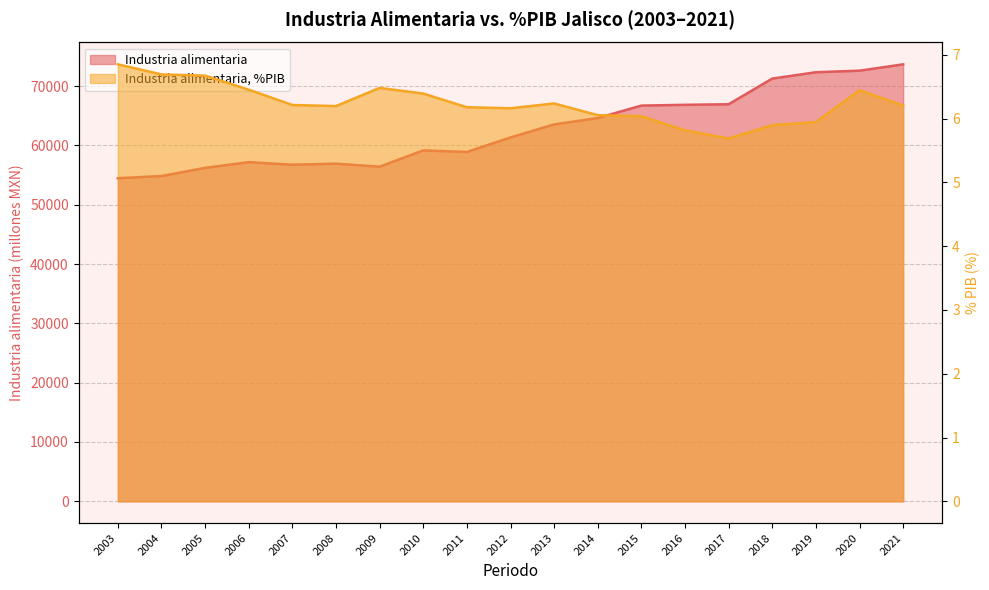

The value of Industria alimentaria at 2012 is 61337.9. True or false?

True